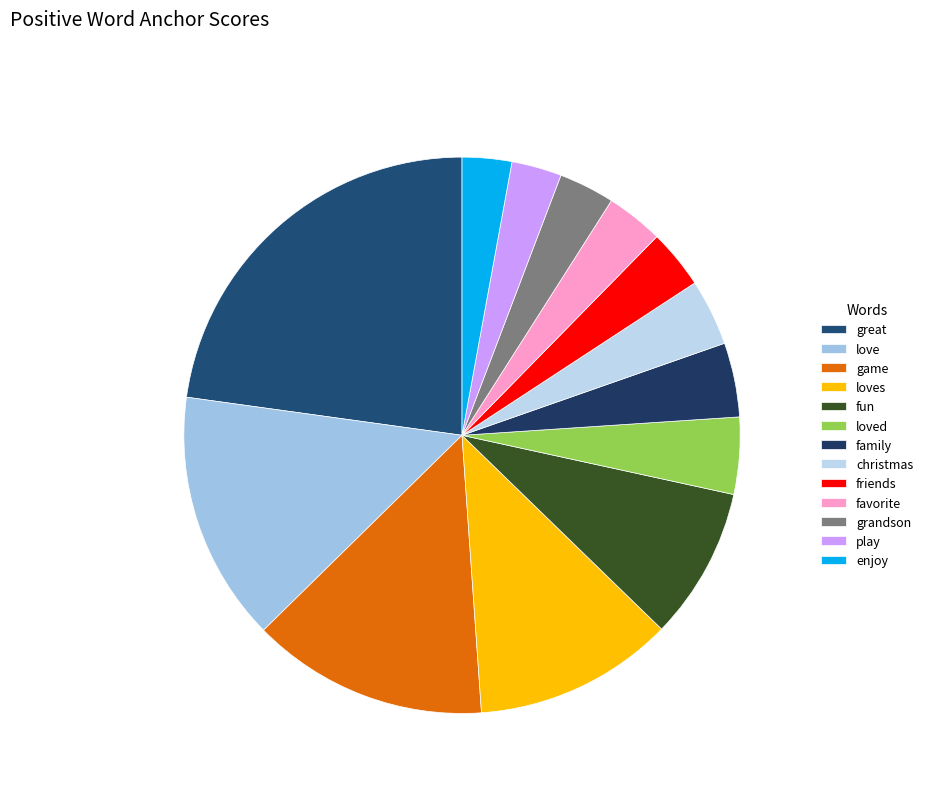

How many slices are in this pie chart?

13